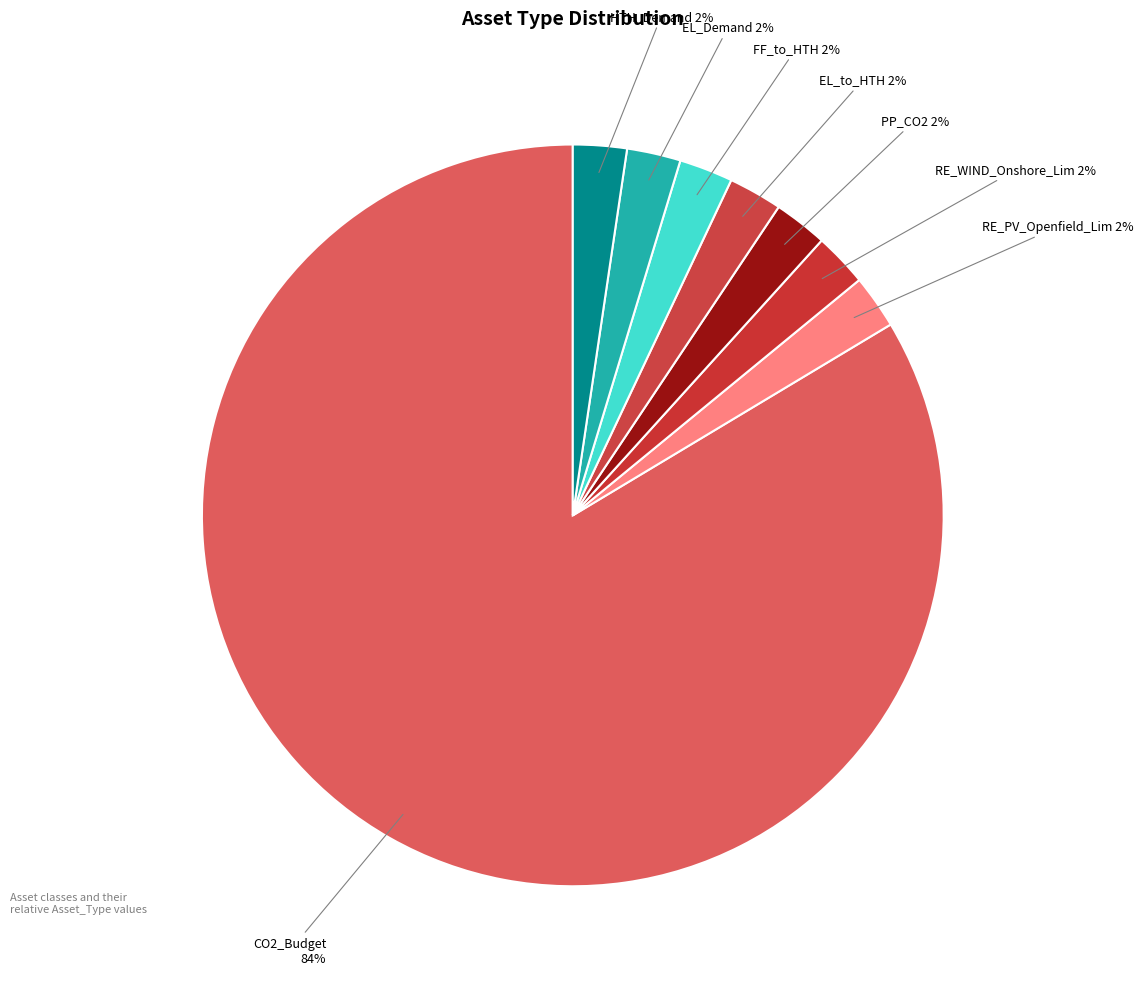

How many segments does this pie chart have?

8